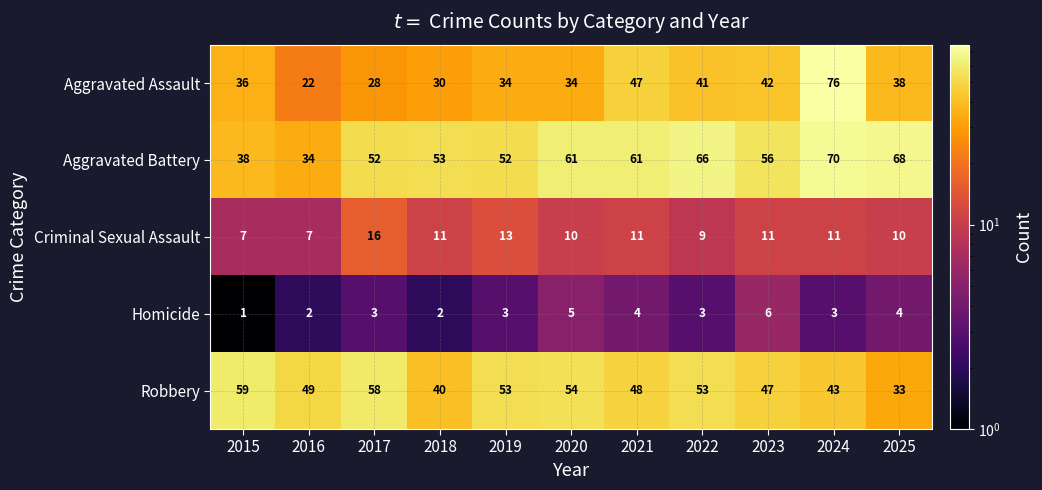

Rank the series at 2025 from highest to lowest value.

Aggravated Battery, Aggravated Assault, Robbery, Criminal Sexual Assault, Homicide